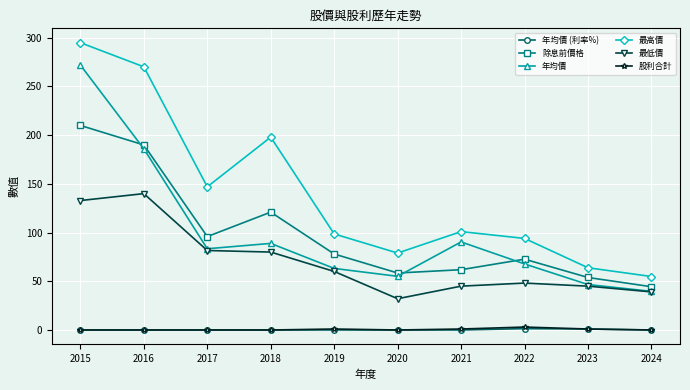

How many interior local valleys does the 最高價 series have?

2